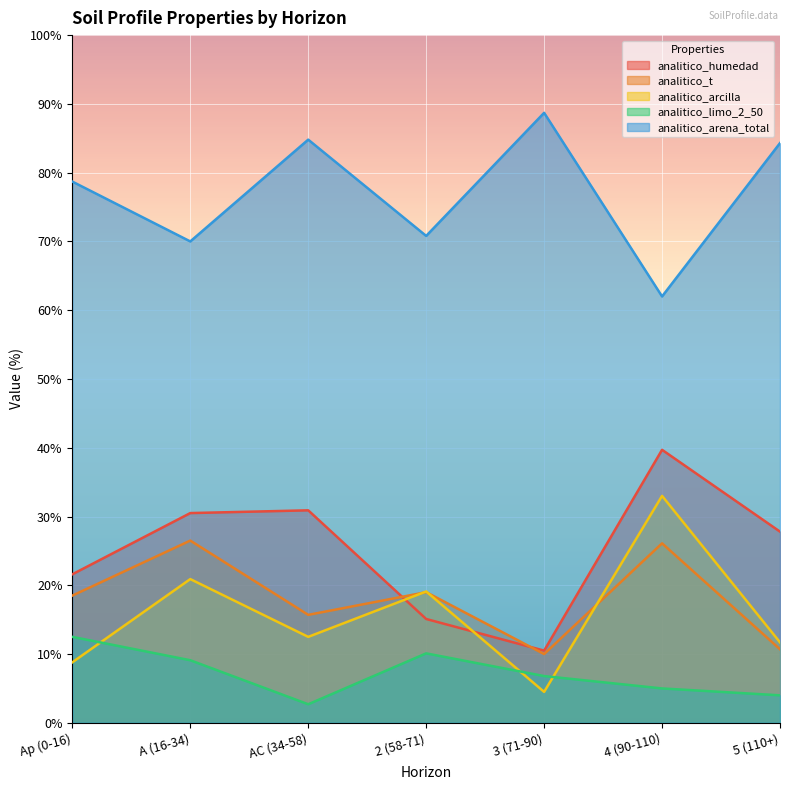

How many values in the analitico_arcilla series are below 12?

3